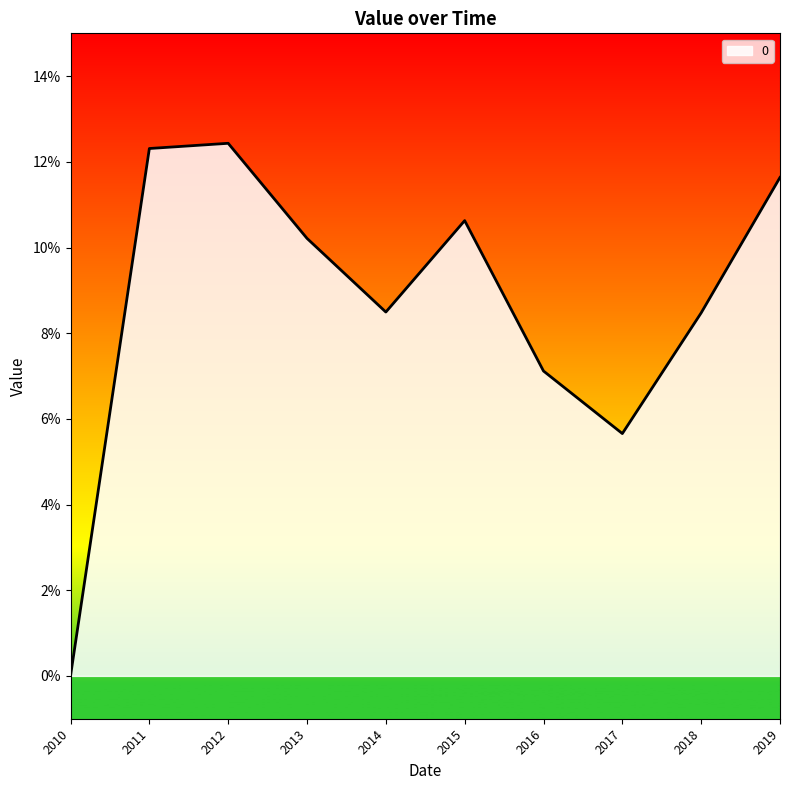

Rank the categories by value from lowest to highest.

2010, 2017, 2016, 2018, 2014, 2013, 2015, 2019, 2011, 2012